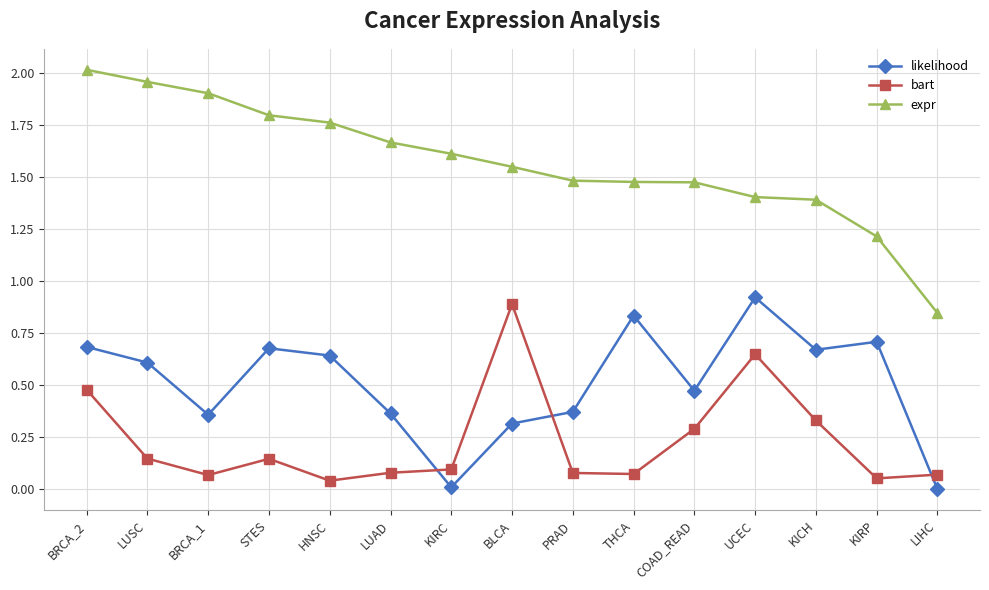

What is the average value of the bart series?

0.2